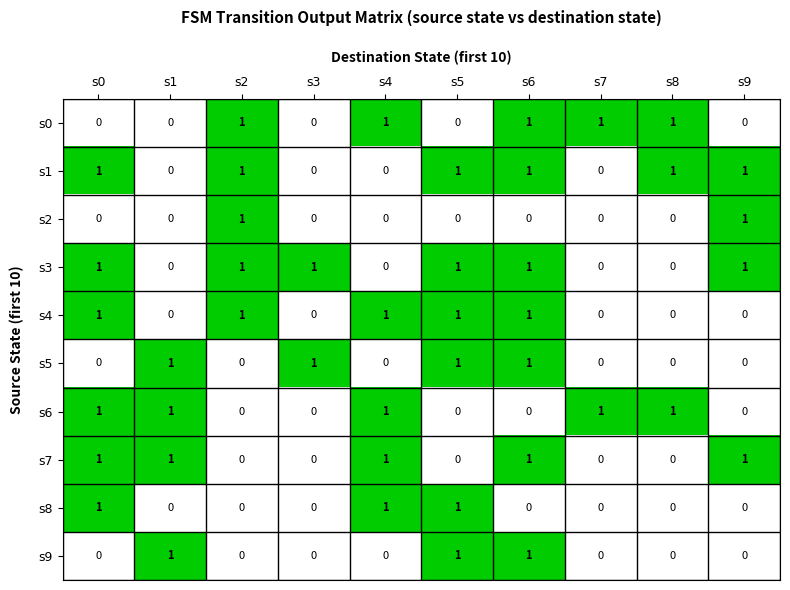

At which category is the sum across all series the highest?

s6